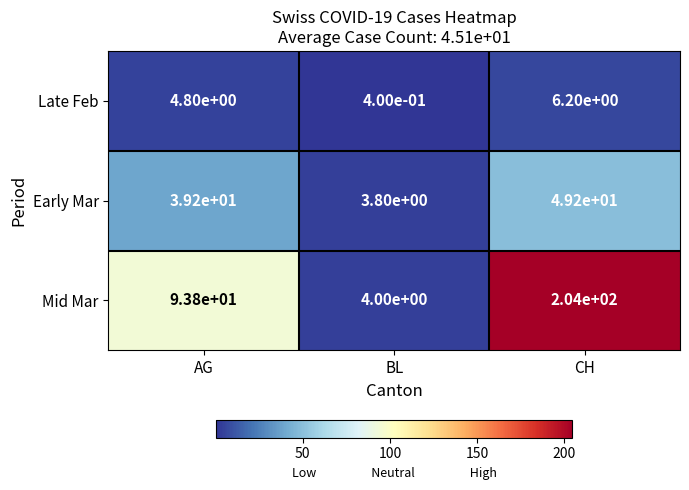

How many distinct data groups are displayed?

3